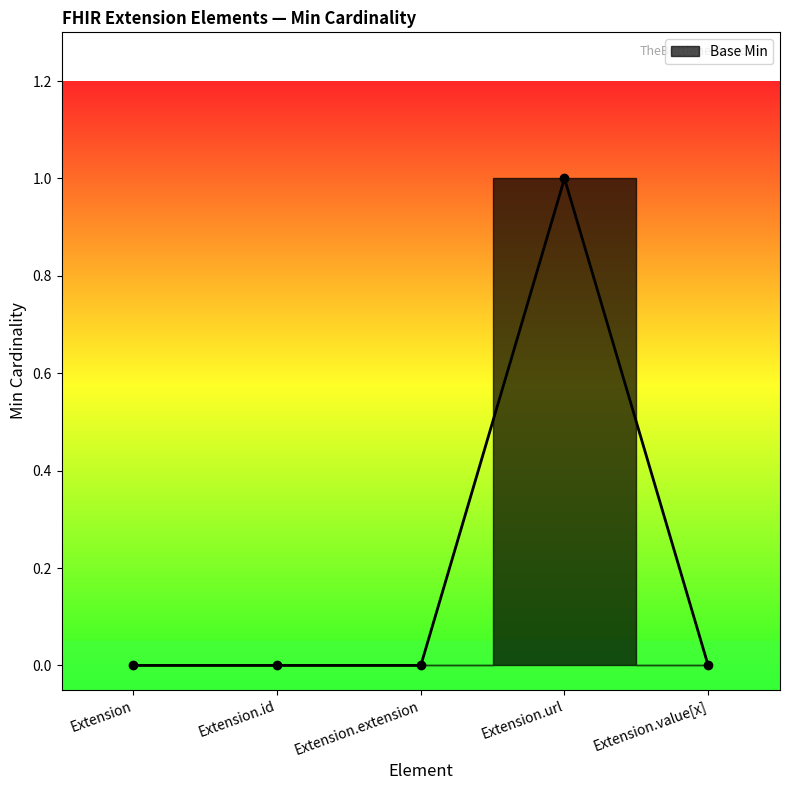

Reading left to right, list all the values displayed in this chart.

0	0	0	1	0